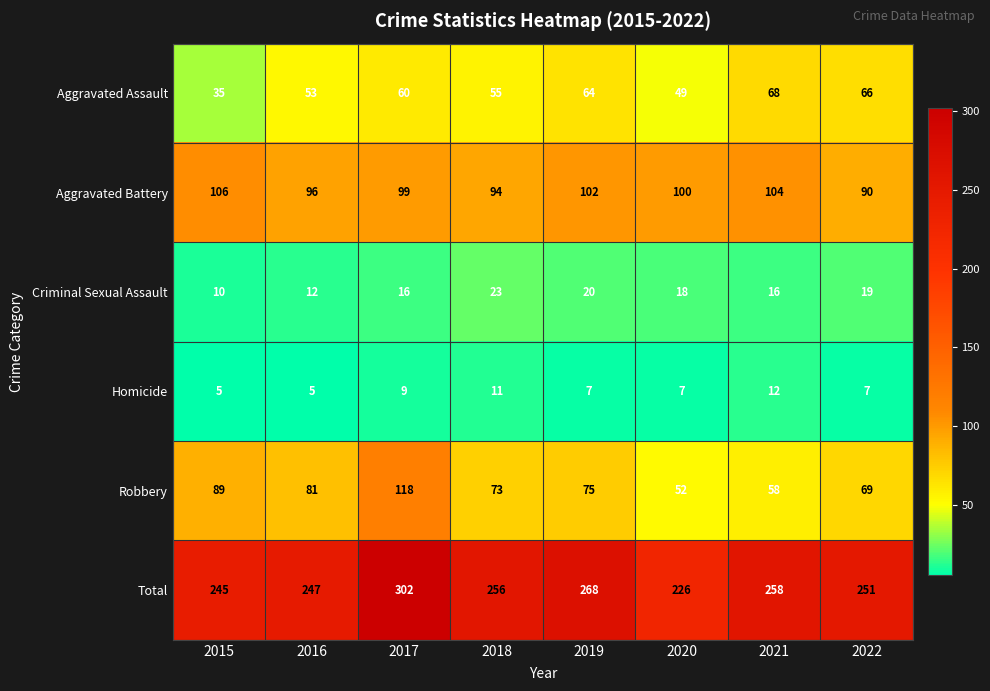

At which label does Criminal Sexual Assault reach its peak?

2018